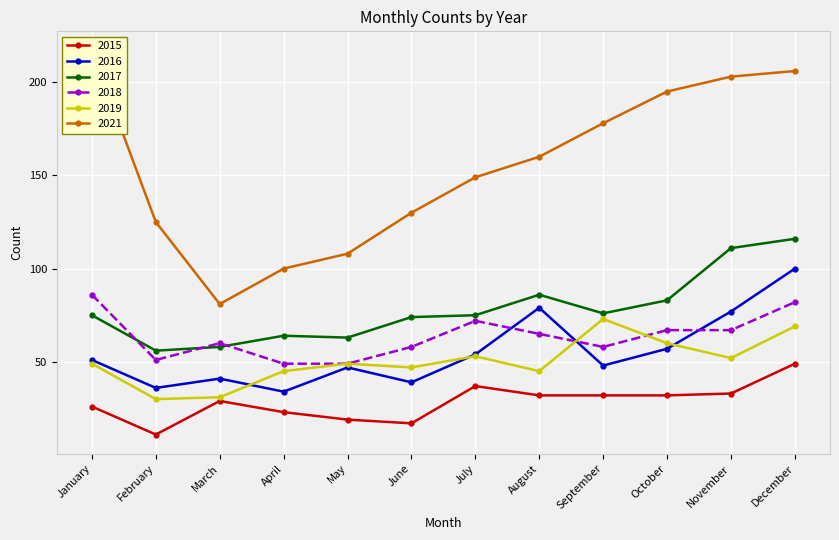

Which series has the largest total across all categories?

2021